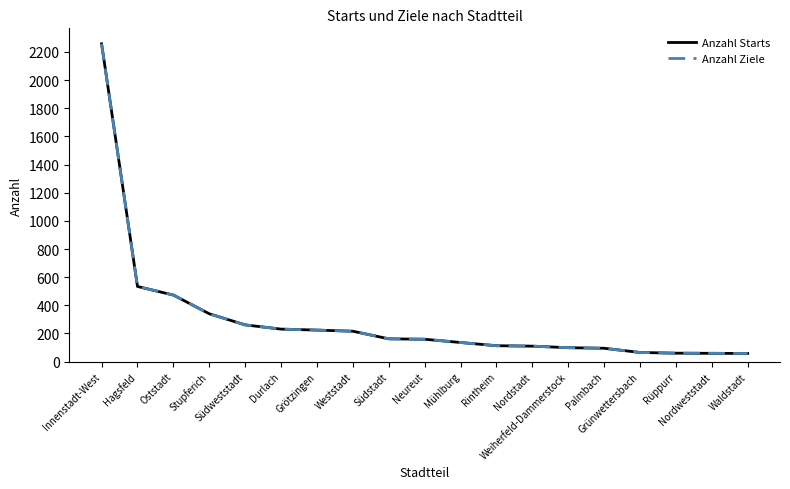

Is this an area chart (filled region under the line)?

No